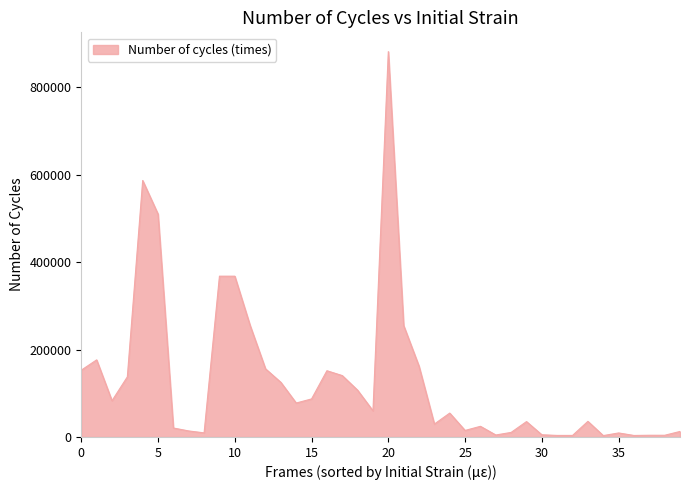

What is the difference between the second highest and minimum values?

583830